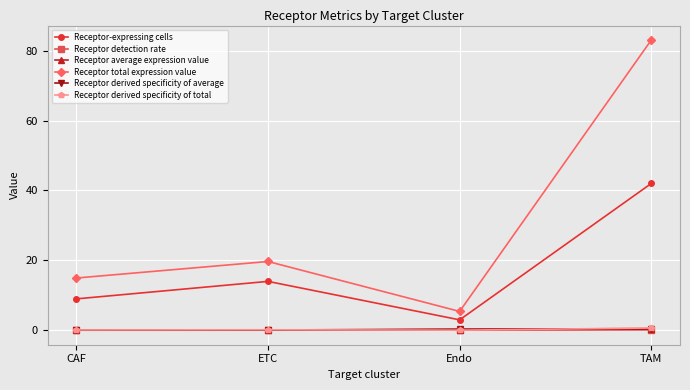

What is the spread (max minus min) of values at CAF?

14.9